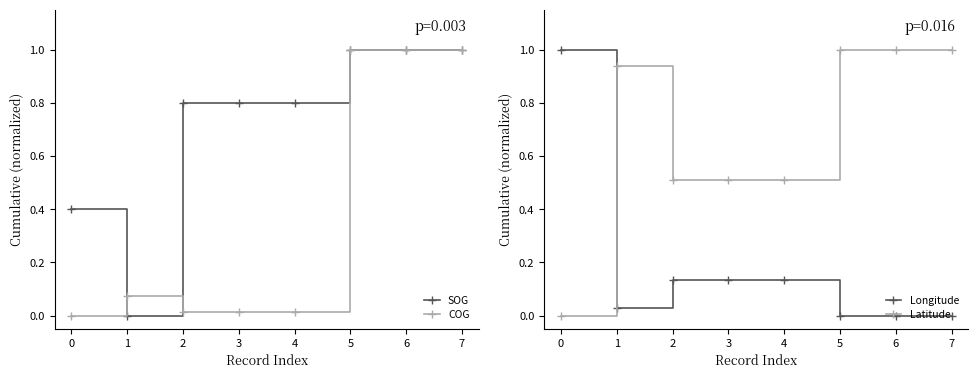

Is it true that Latitude equals 1.4 at 7?

False